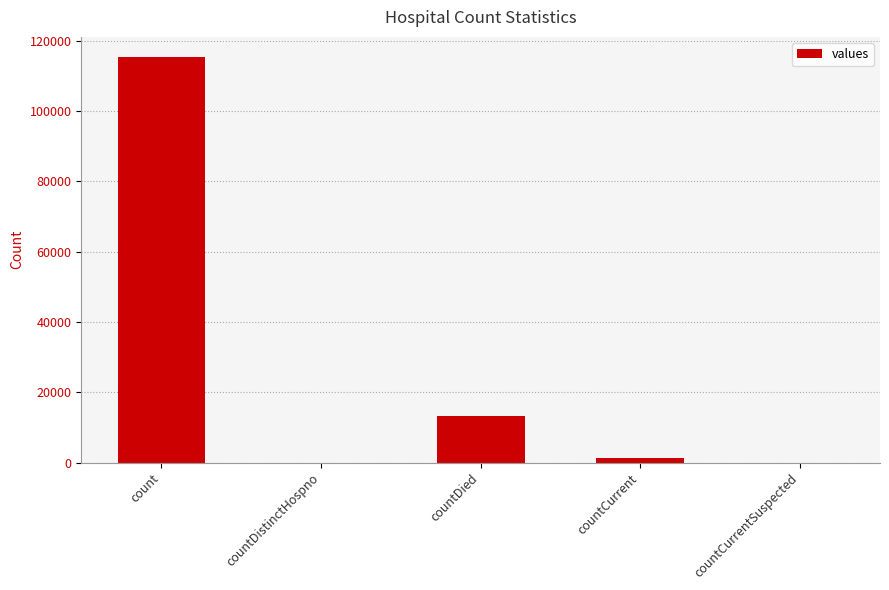

At which label is the value closest to 57689?

countDied